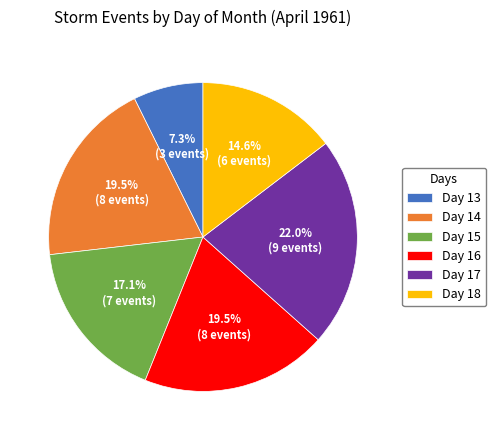

Approximately how many times larger is the value at Day 14 compared to Day 15?

1.1